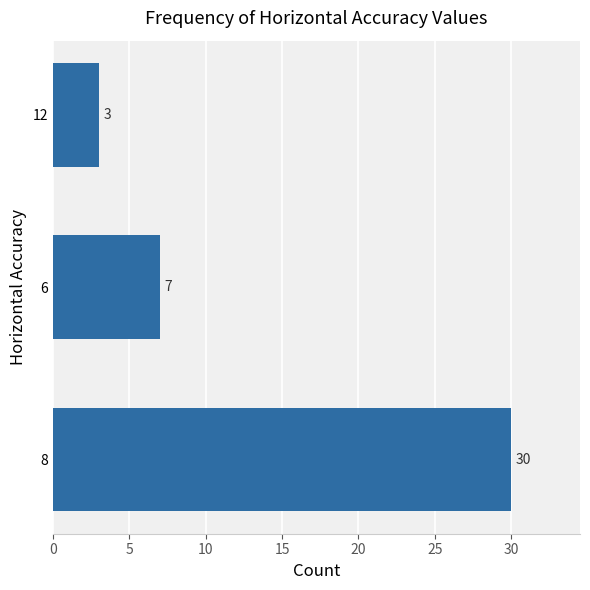

Rank the categories by value from lowest to highest.

12, 6, 8